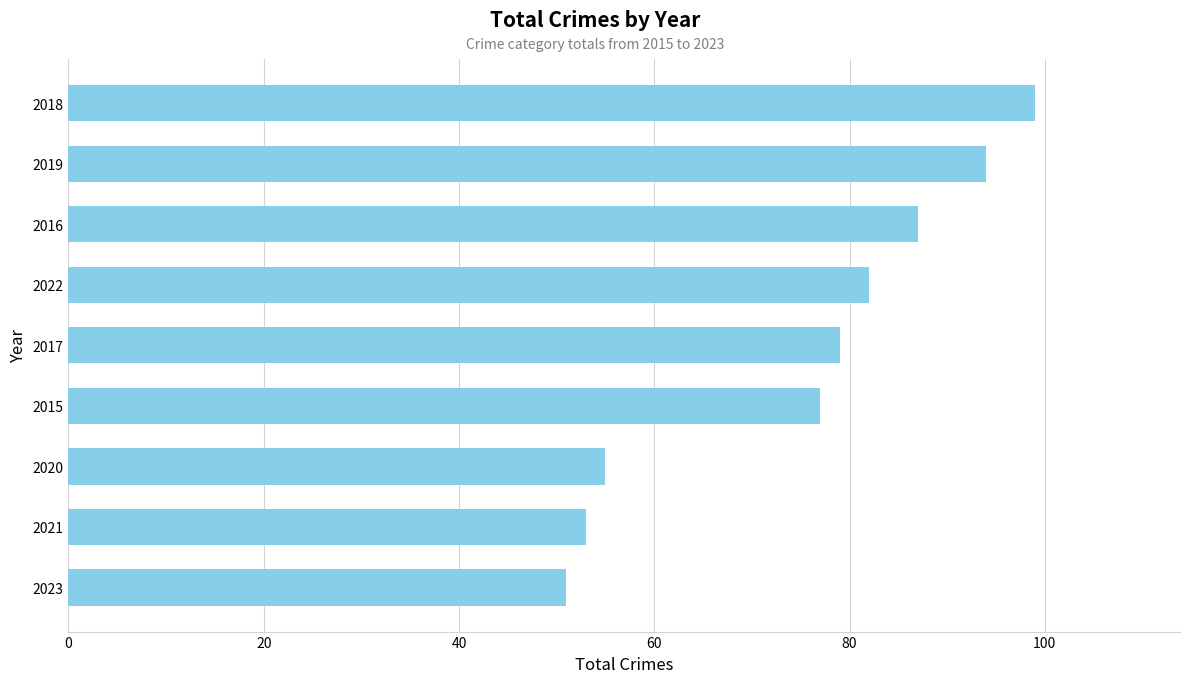

What is the change in value from 2021 to 2019?

+41